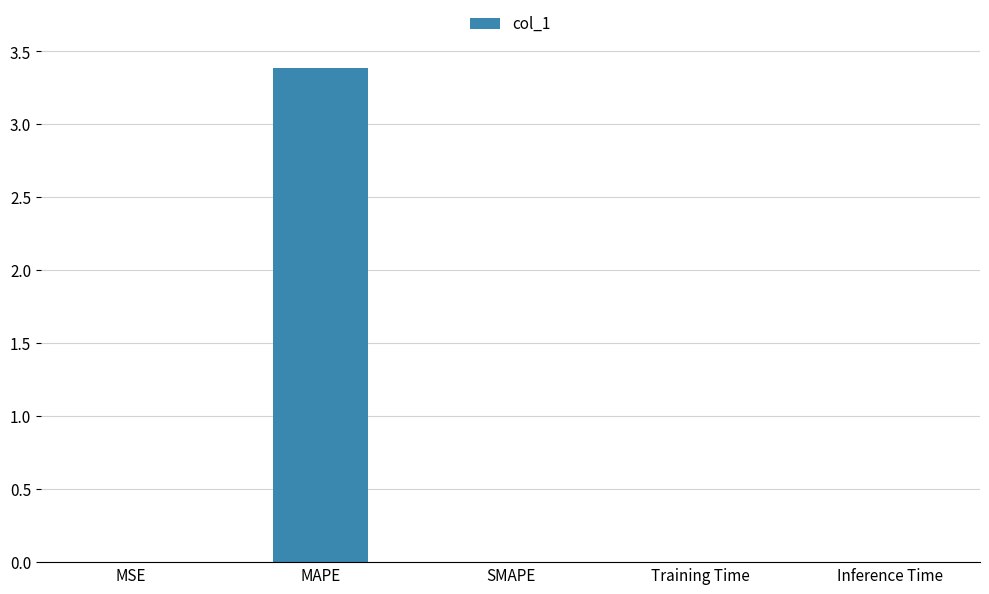

Which category has the highest value across all series?

MAPE